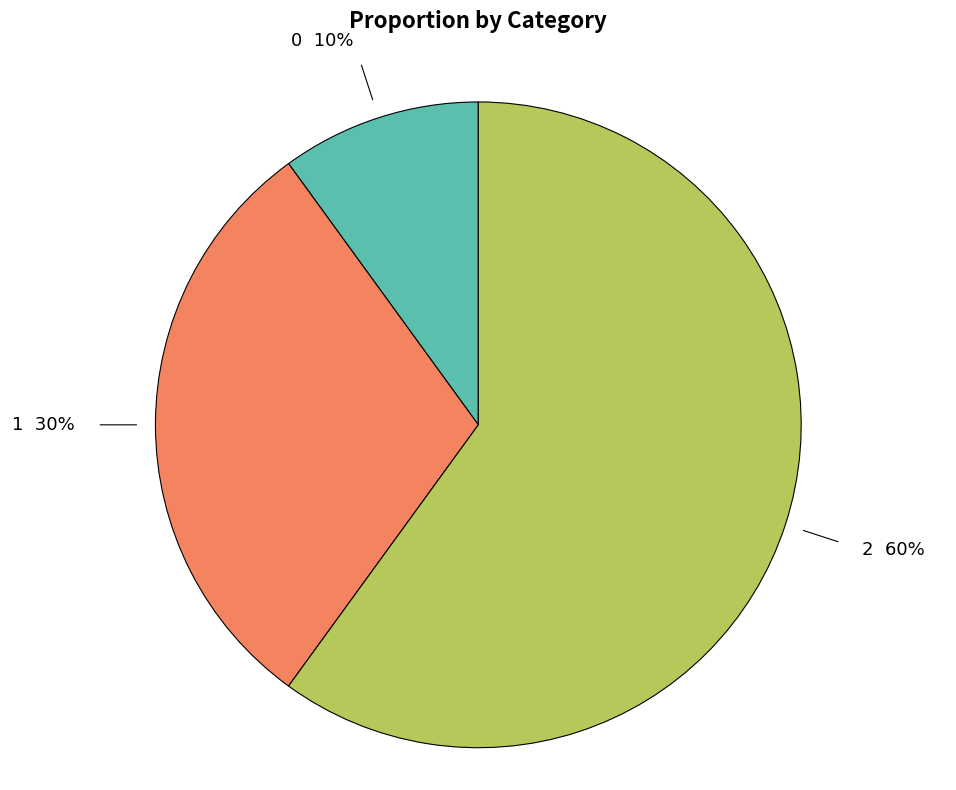

To the nearest percent, what percentage of the pie is 0?

10%